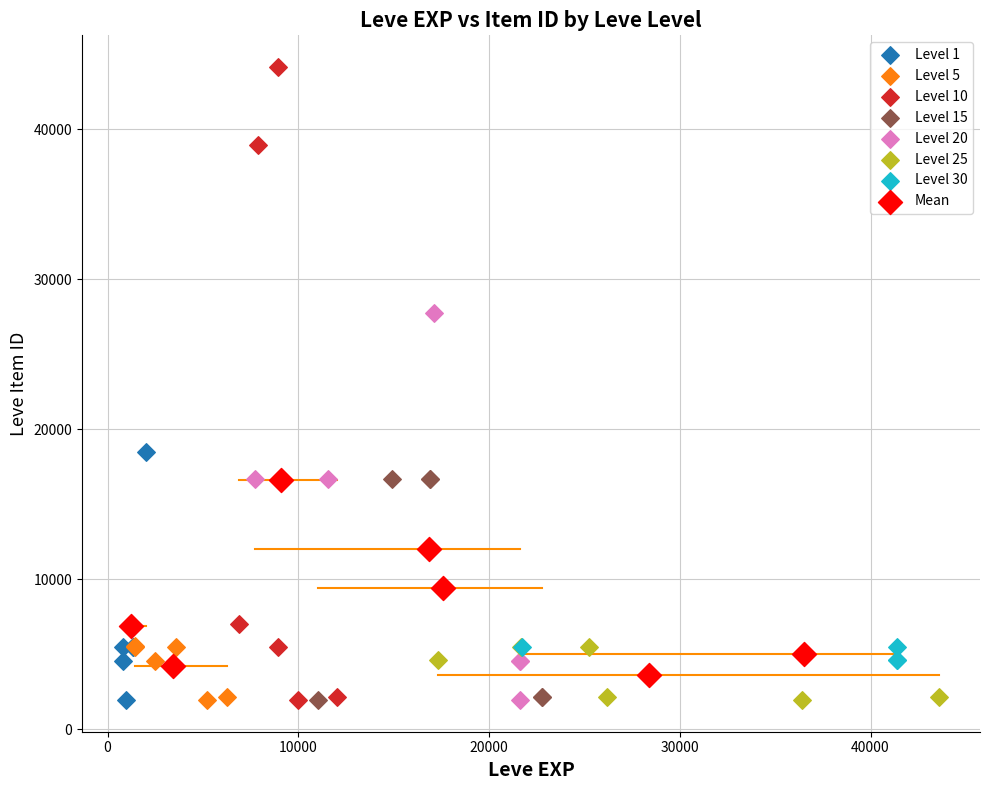

Which series contains the highest Y value?

Level 10